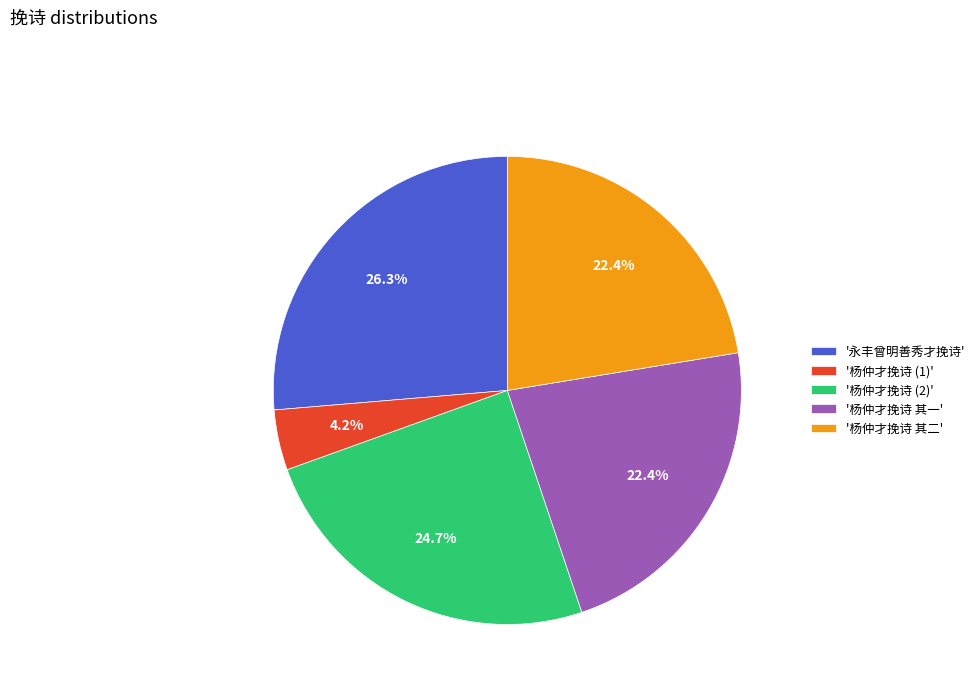

Does '永丰曾明善秀才挽诗' represent more than half of the total?

No